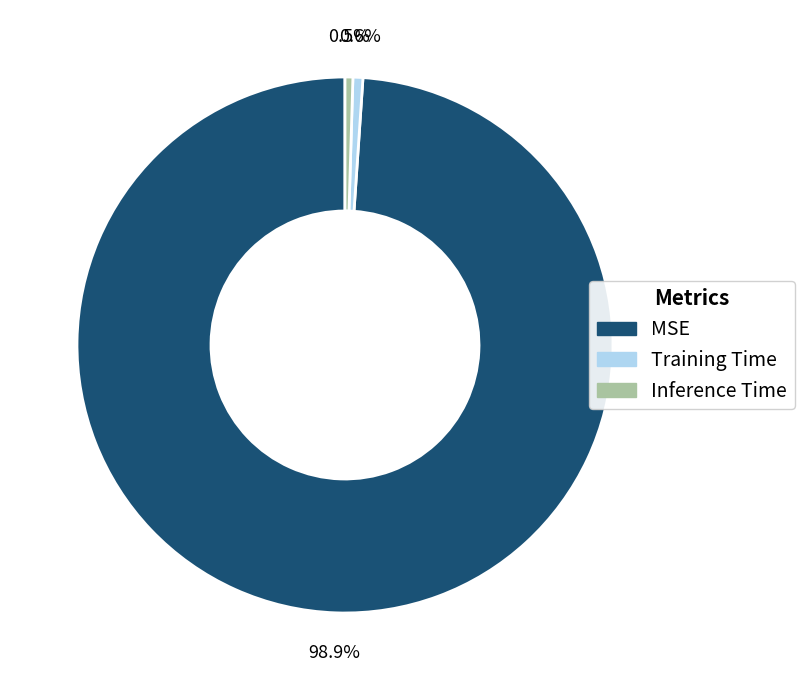

What percentage is the Training Time slice, to the nearest percent?

1%